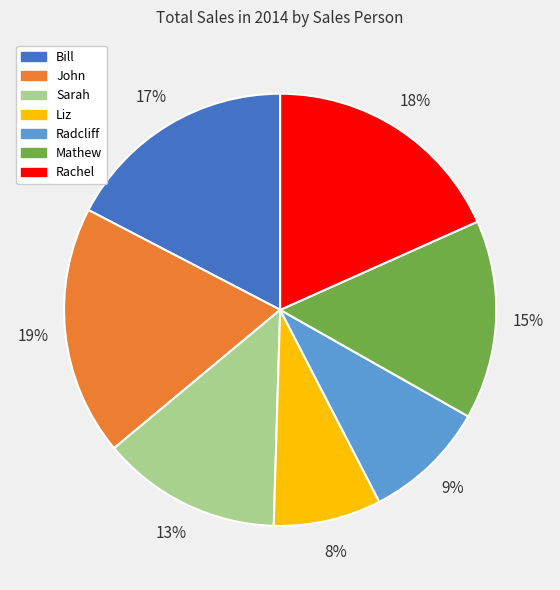

Which category has the smallest portion of the pie?

Liz